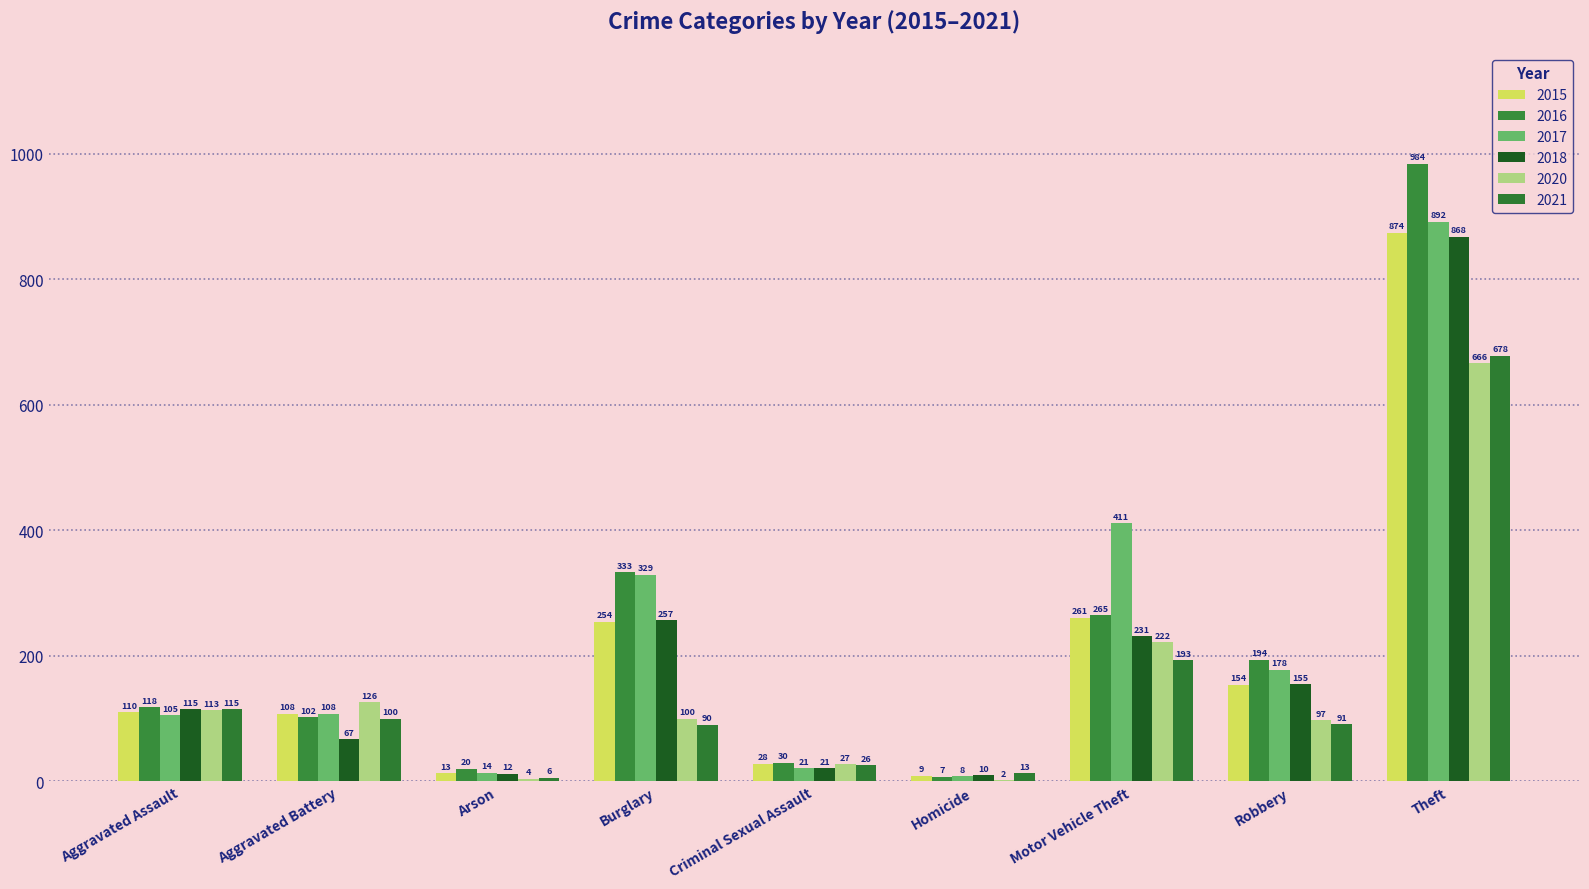

Are the bars grouped side by side (vs. stacked)?

Yes